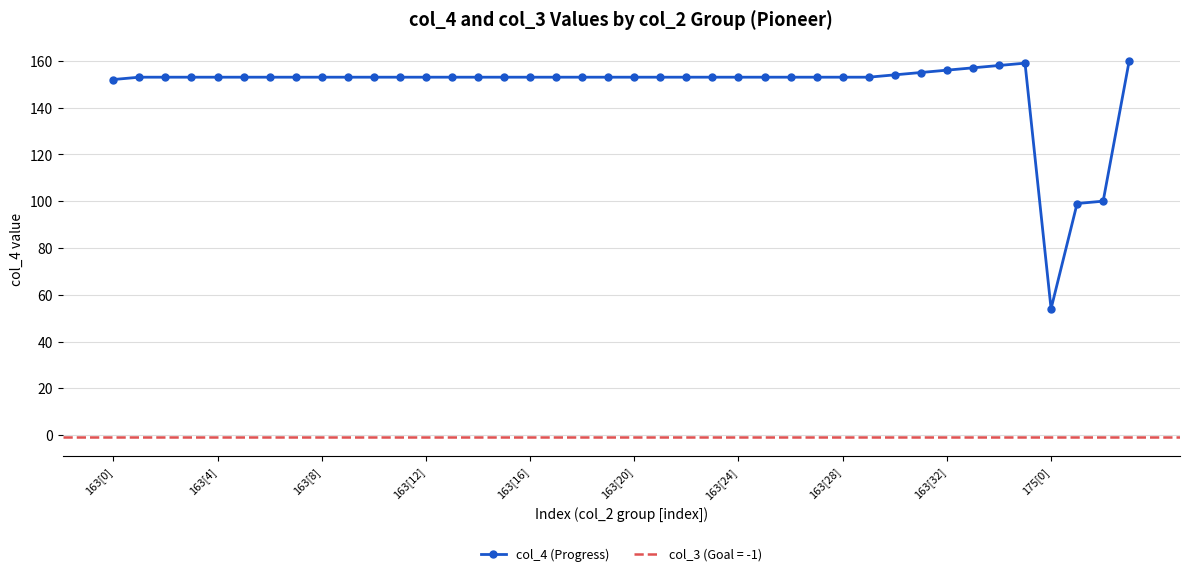

Reading left to right, extract all data points from this chart.

152	153	153	153	153	153	153	153	153	153	153	153	153	153	153	153	153	153	153	153	153	153	153	153	153	153	153	153	153	153	154	155	156	157	158	159	54	99	100	160